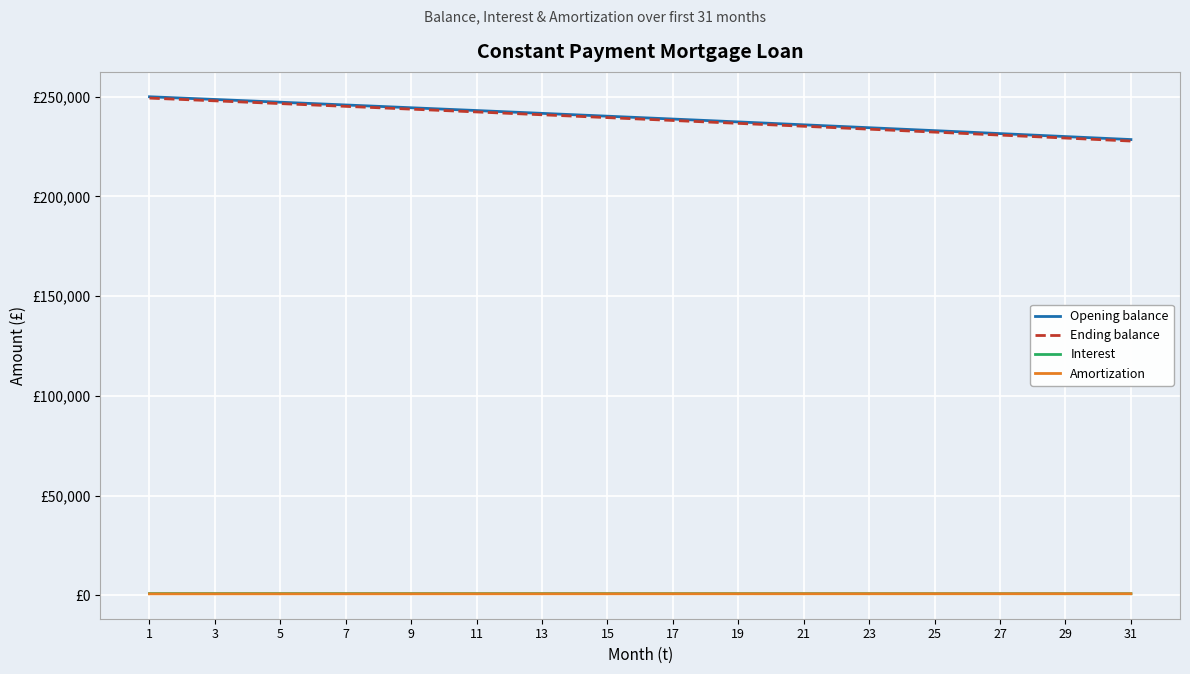

What are all the series names shown in the legend?

Opening balance, Ending balance, Interest, Amortization